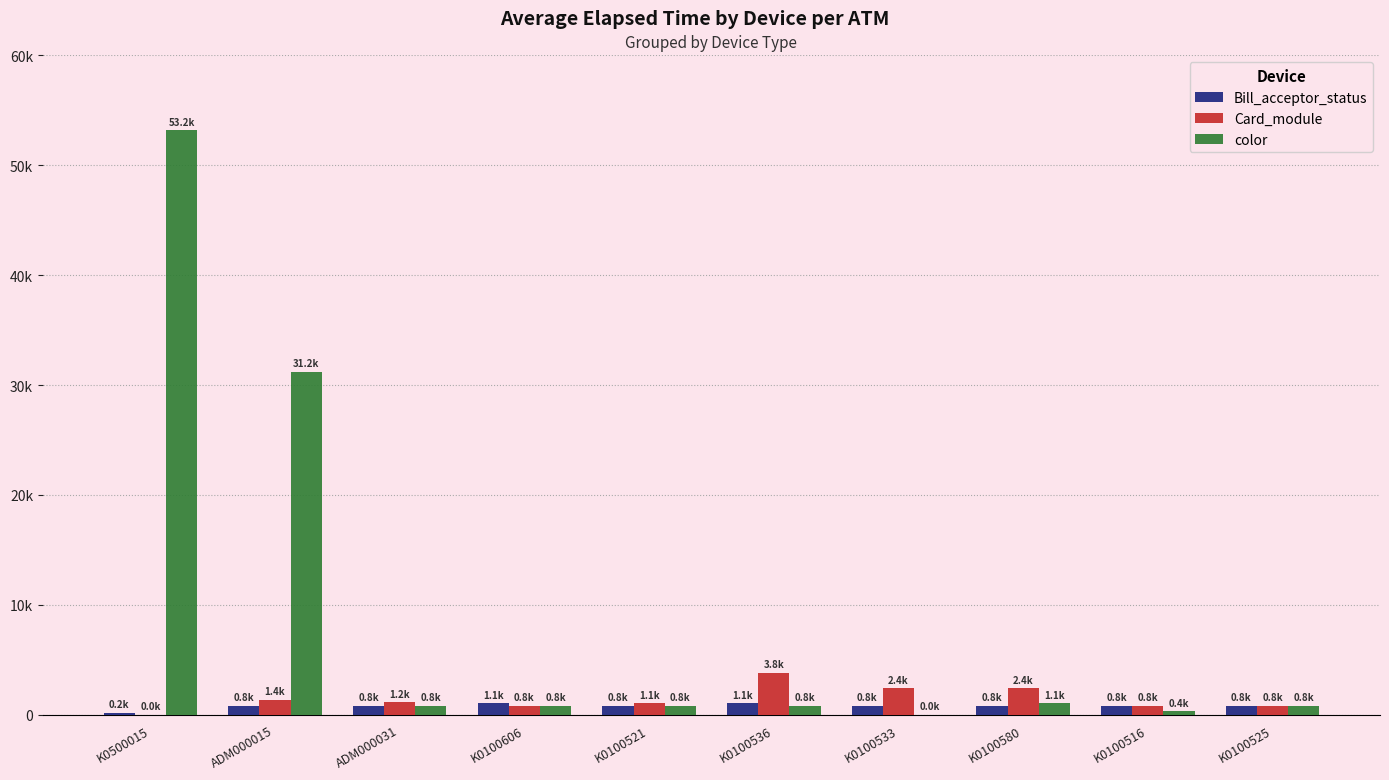

What are all the series names shown in the legend?

Bill_acceptor_status, Card_module, color